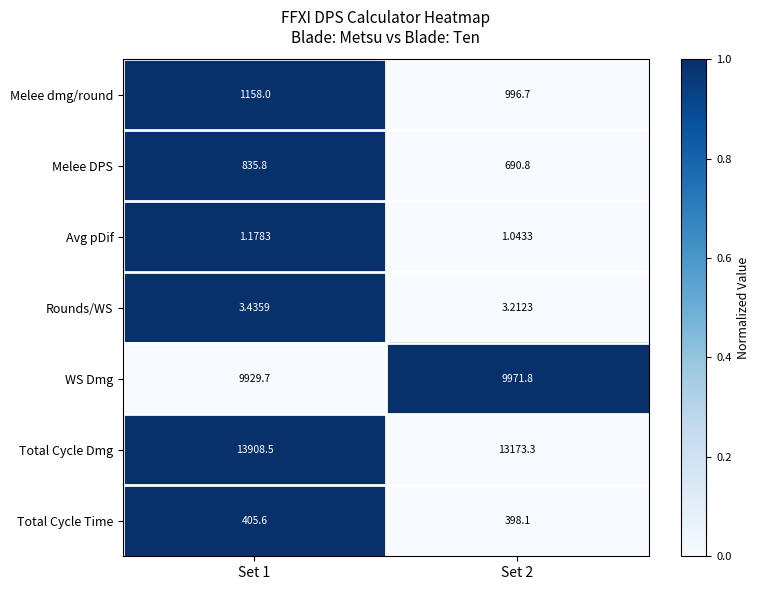

Which series has the largest range (max minus min)?

Total Cycle Dmg